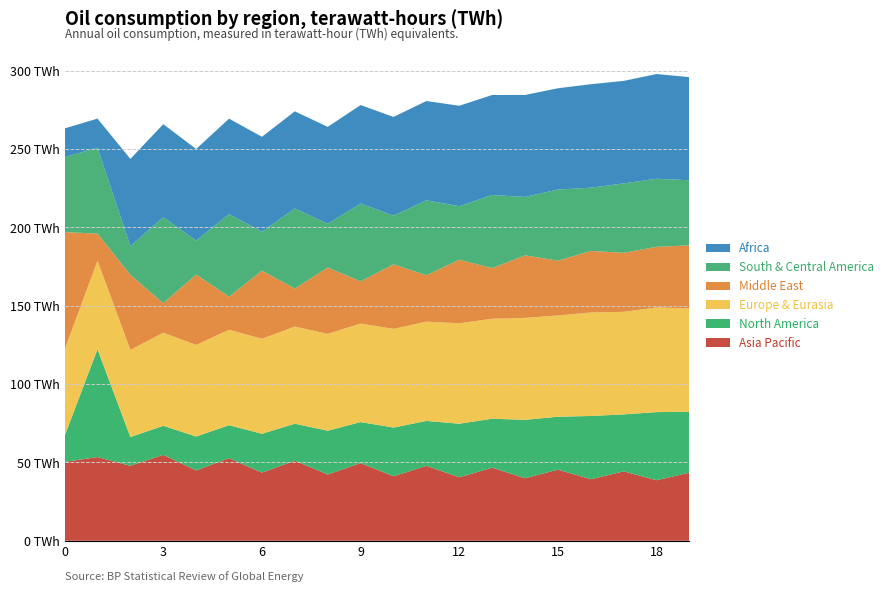

Reading left to right, transcribe all the data shown in this chart.

Asia Pacific: 50.4	53.5	47.9	54.9	44.9	52.7	43.5	51.1	42.3	49.6	41.2	47.8	40.6	46.7	39.9	45.4	39.3	44.3	38.7	43.5
North America: 16.6	68.8	18.4	18.6	21.6	21.1	24.8	23.6	27.9	26.2	31.1	28.7	34.2	31.2	37.3	33.8	40.4	36.4	43.5	39.0
Europe & Eurasia: 55.1	56.5	55.7	59.4	58.5	60.9	60.6	62.0	61.9	62.9	63.0	63.4	64.1	63.8	65.1	64.7	66.1	65.5	66.8	65.8
Middle East: 75.0	17.4	47.9	18.8	44.9	21.1	43.5	24.3	42.3	27.0	41.2	29.6	40.6	32.3	39.9	35.0	39.3	37.7	38.7	40.3
South & Central America: 47.9	54.9	18.4	54.9	21.6	52.7	24.8	51.1	27.9	49.6	31.1	47.8	34.2	46.7	37.3	45.4	40.4	44.3	43.5	41.5
Africa: 18.4	18.6	55.7	59.4	58.5	60.9	60.6	62.0	61.9	62.9	63.0	63.4	64.1	63.8	65.1	64.7	66.1	65.5	66.8	65.8